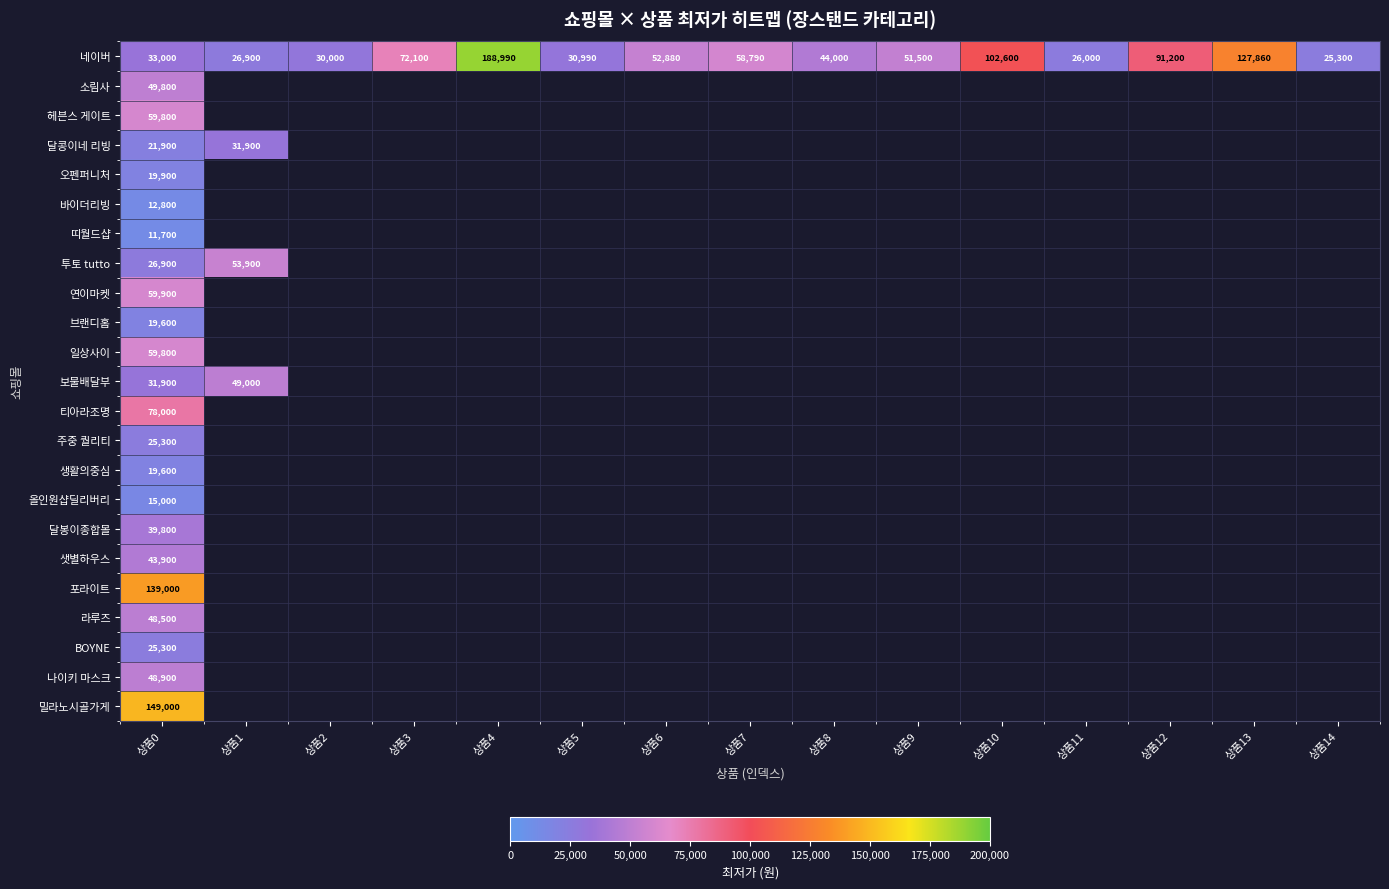

Which category has the highest value across all series?

상품4